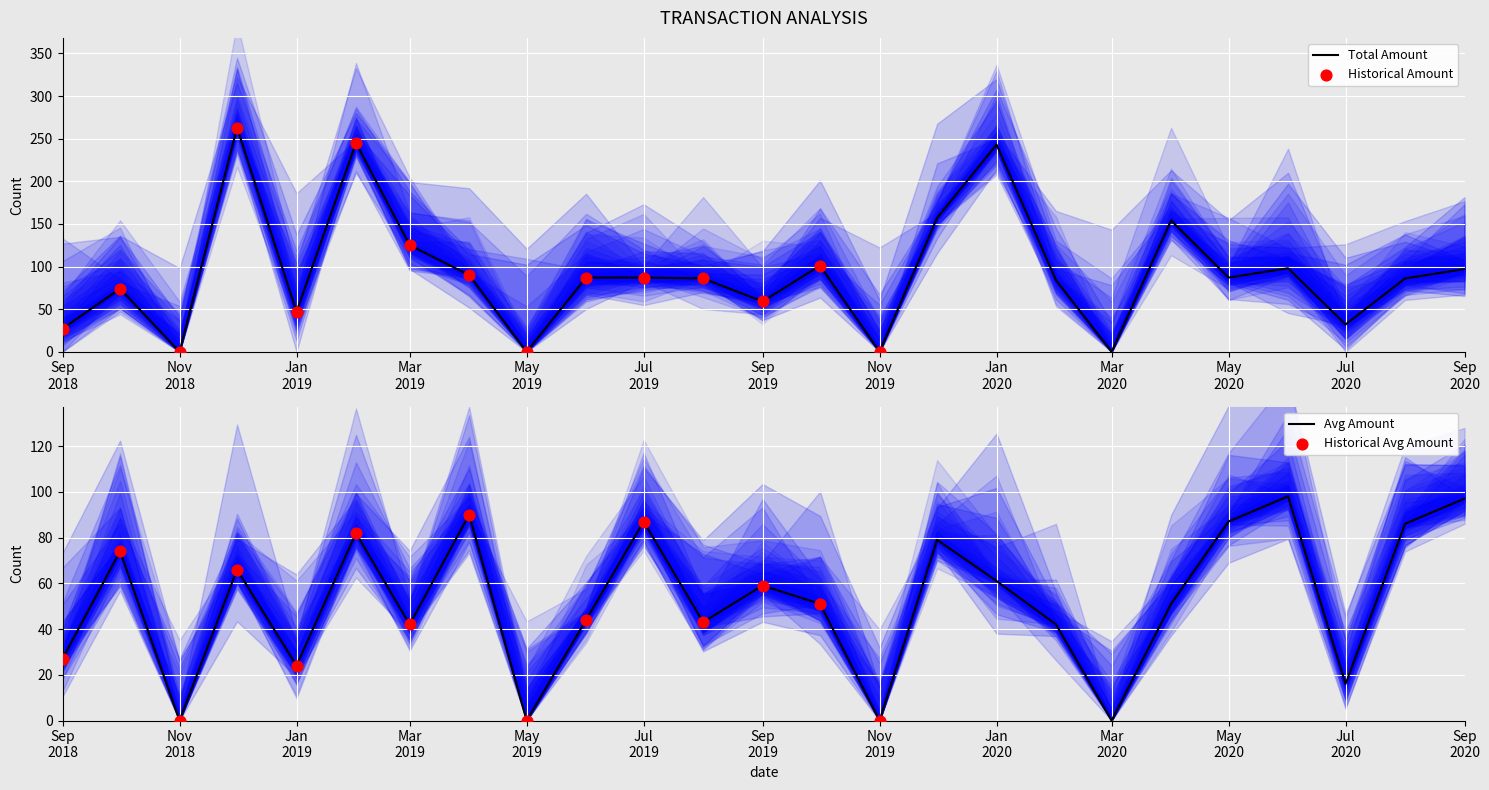

Which series contains the highest Y value?

total_amount